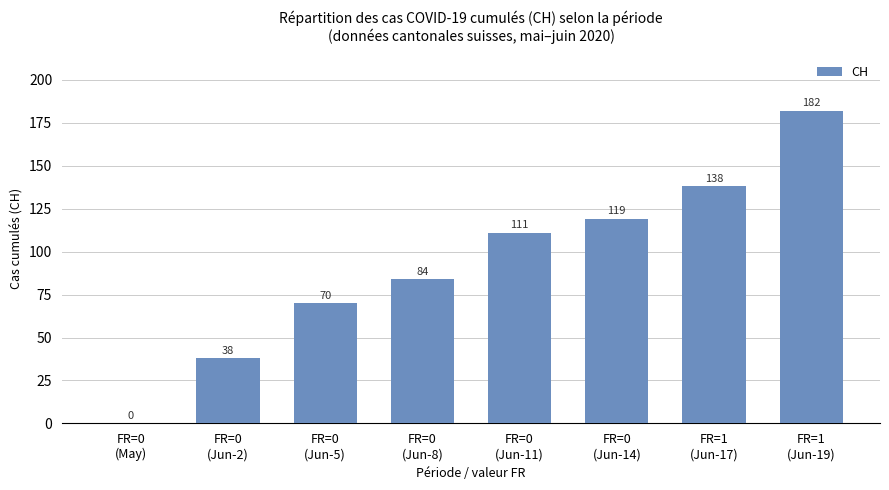

Where is the data nearest to the value 91?

FR=0
(Jun-8)